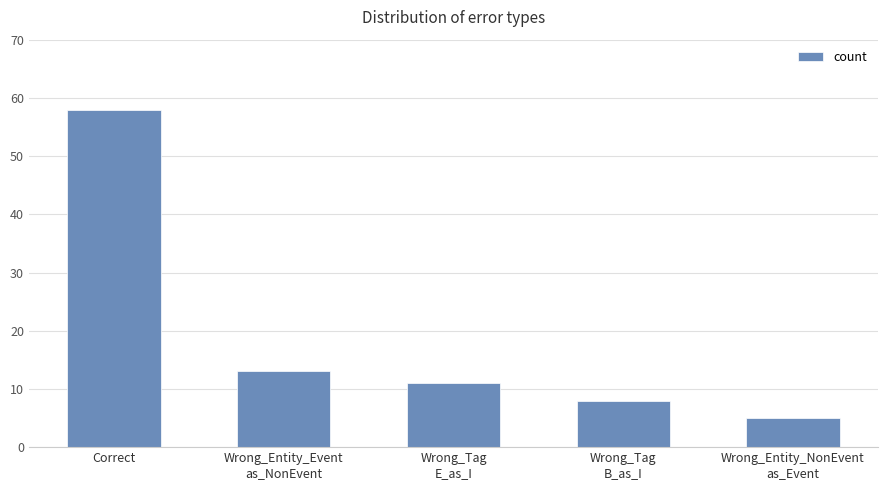

Are the bars horizontal?

No